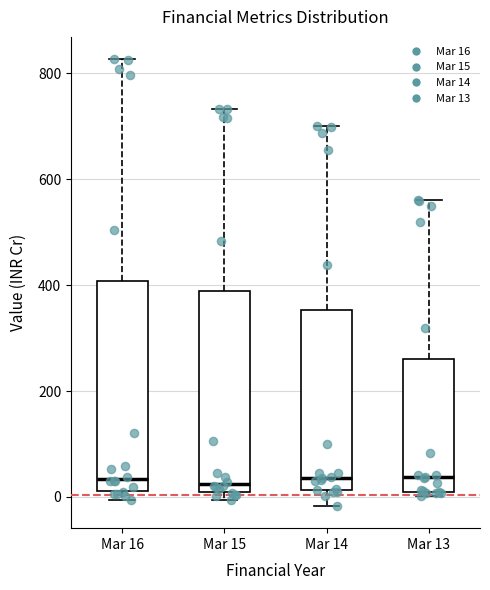

Reading left to right, transcribe this box plot: for each box, give where its median line is, the range the box spans, and where its two whiskers end, as read against the y-axis. The values are not printed on the chart, so give them approximately, as read against the axis.

Mar 16: median 40, box 20 to 400, whiskers 0 to 820
Mar 15: median 20, box 0 to 380, whiskers 0 (just below the box's lower edge) to 740
Mar 14: median 40, box 20 to 360, whiskers -20 to 700
Mar 13: median 40, box 0 to 260, whiskers 0 (just below the box's lower edge) to 560